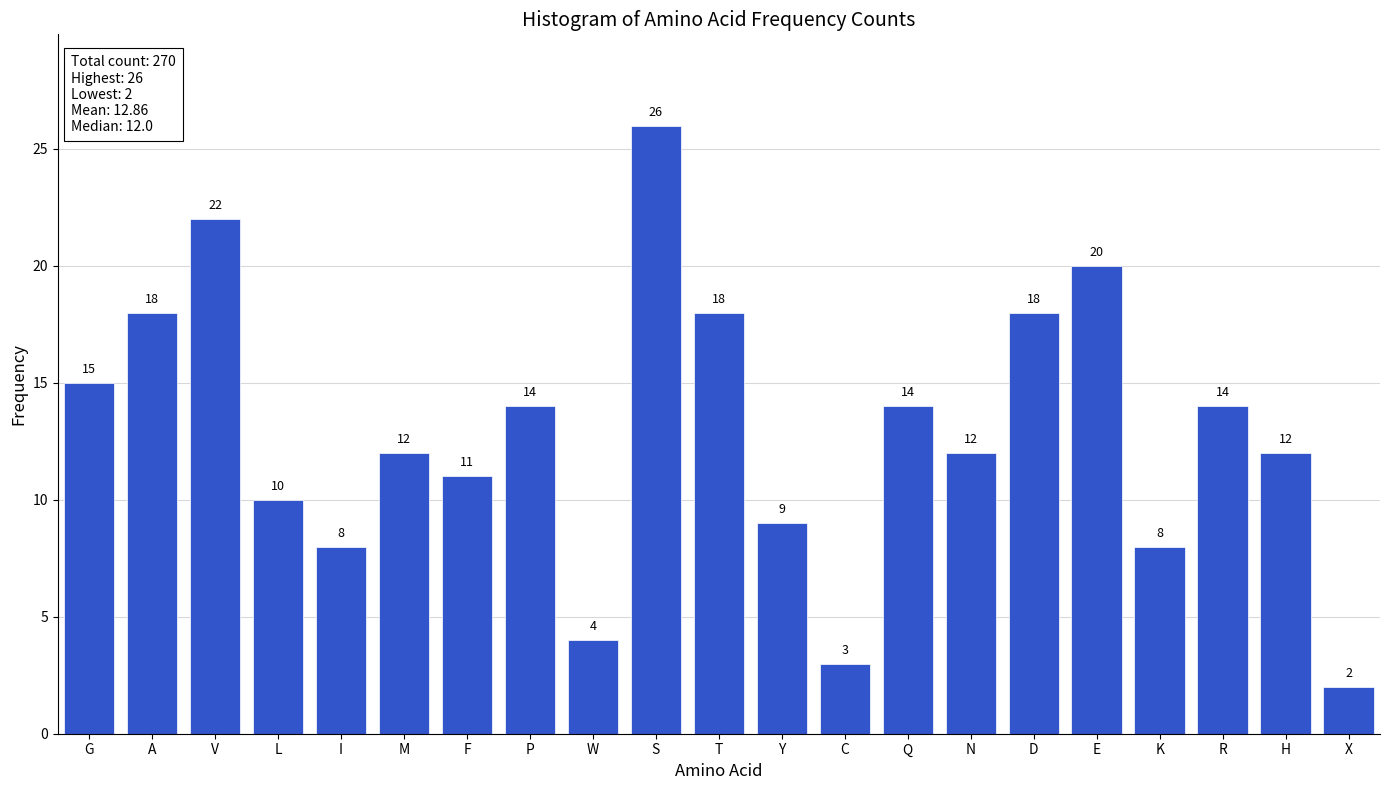

Reading right to left, transcribe all the data shown in this chart.

2	12	14	8	20	18	12	14	3	9	18	26	4	14	11	12	8	10	22	18	15